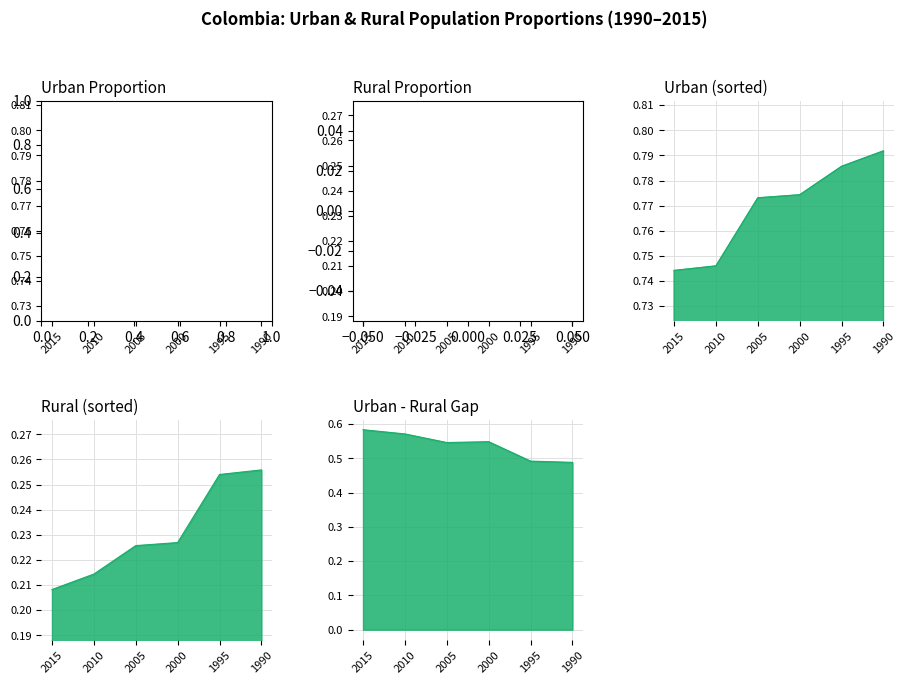

What is the sum of the Rural Proportion values at 1990 and 2010?

0.5